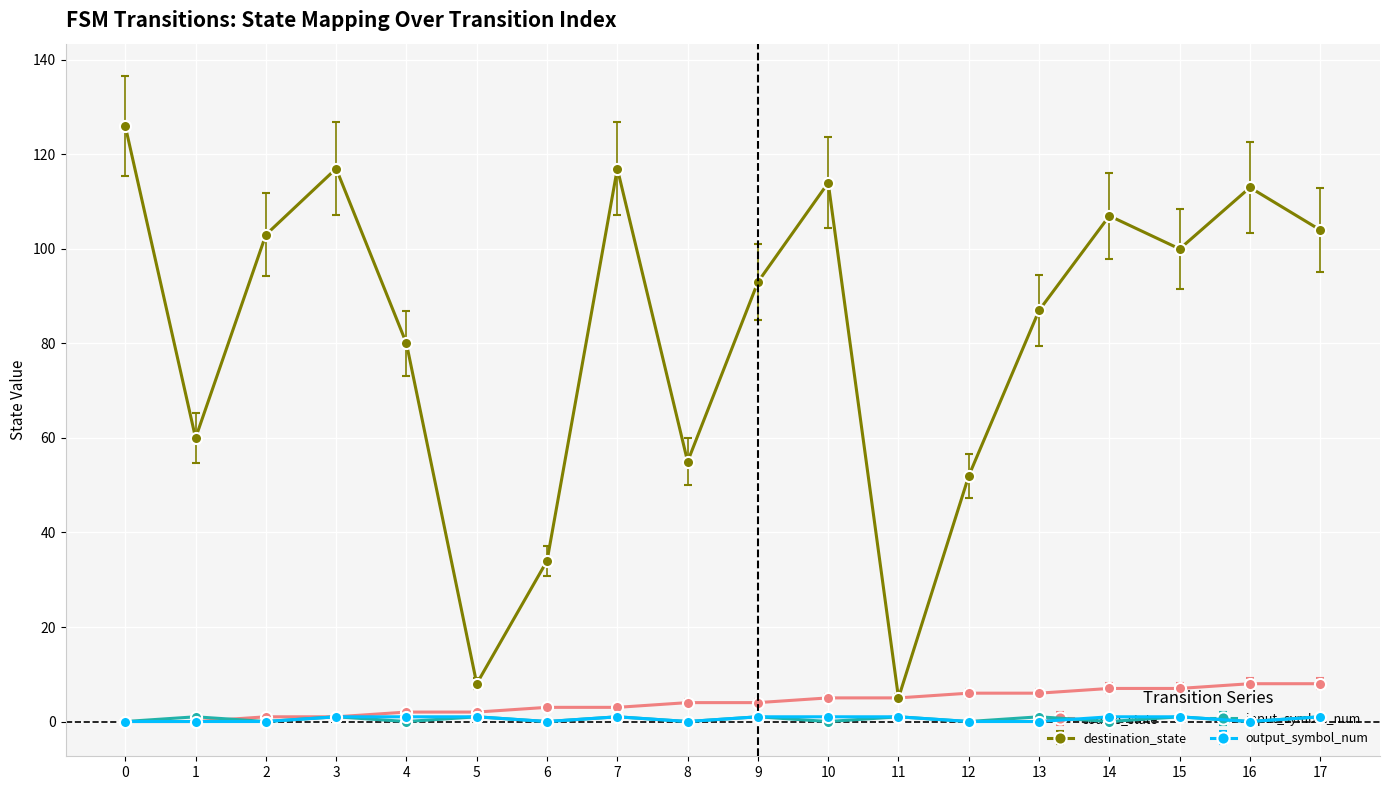

Which series has the largest total across all categories?

destination_state